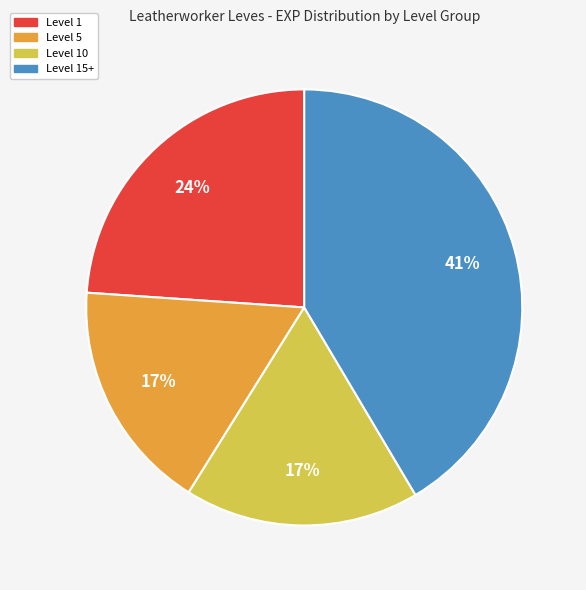

Is there a majority slice in this chart?

No